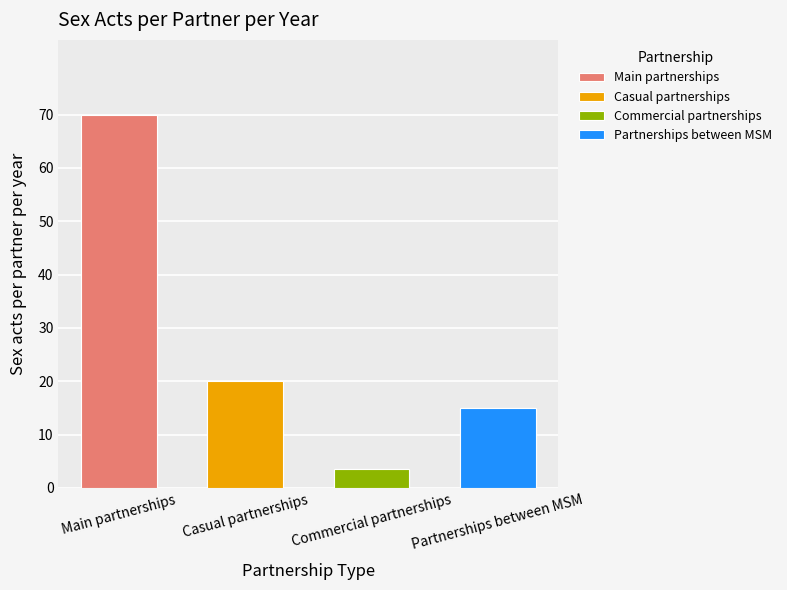

Reading right to left, transcribe all the data shown in this chart.

15.0	3.5	20.0	70.0